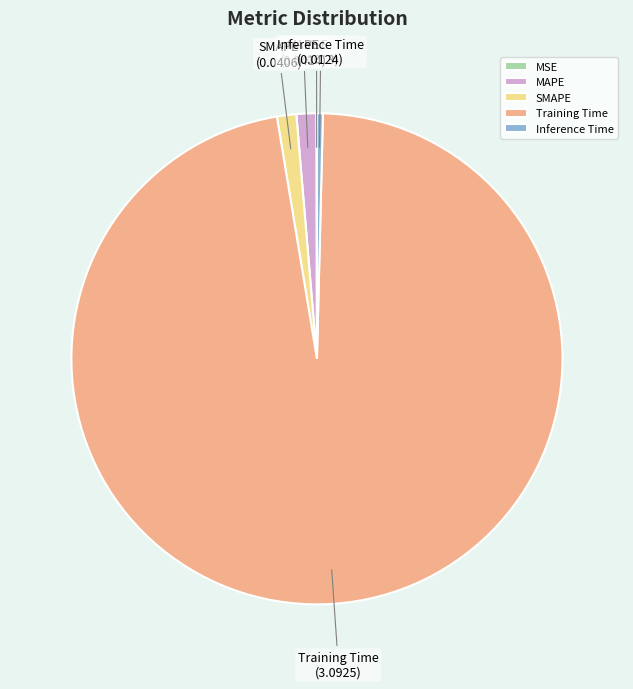

The SMAPE slice represents 11% of the pie. True or false?

False